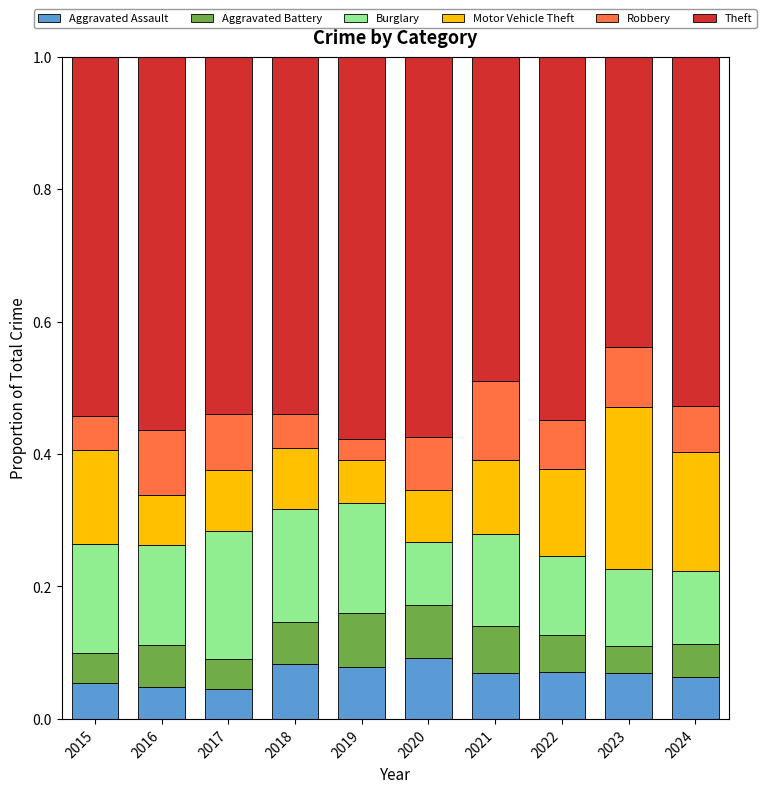

What is the sum of all Aggravated Assault values?

0.7